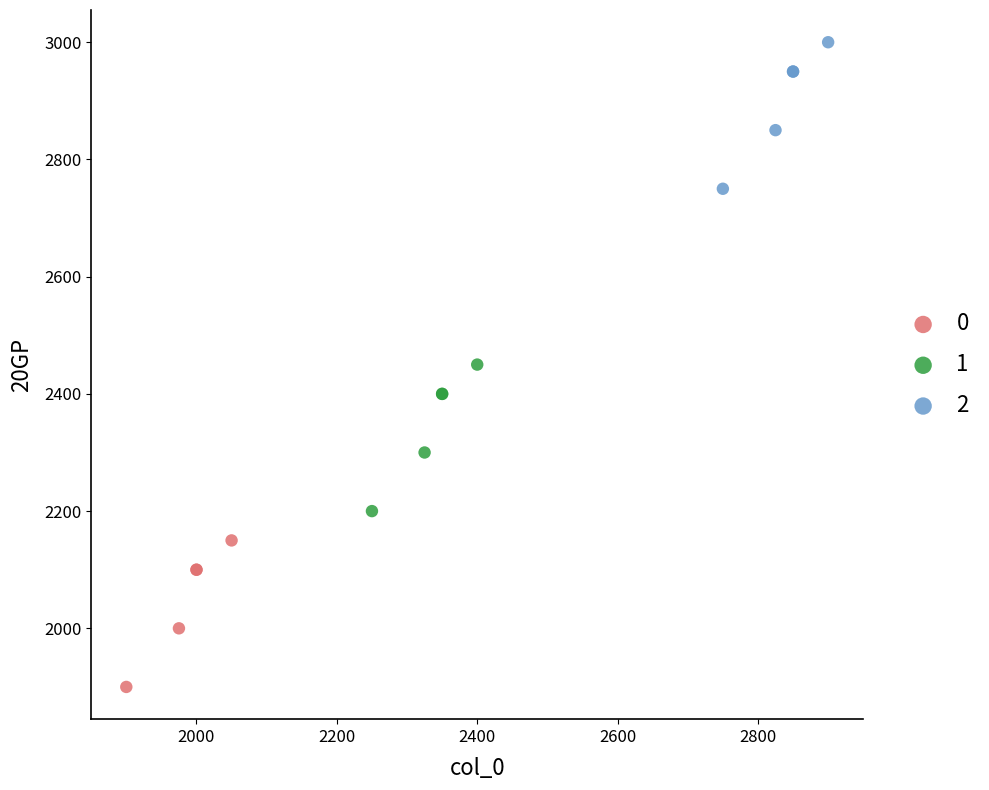

What are all the series names shown in the legend?

0, 1, 2